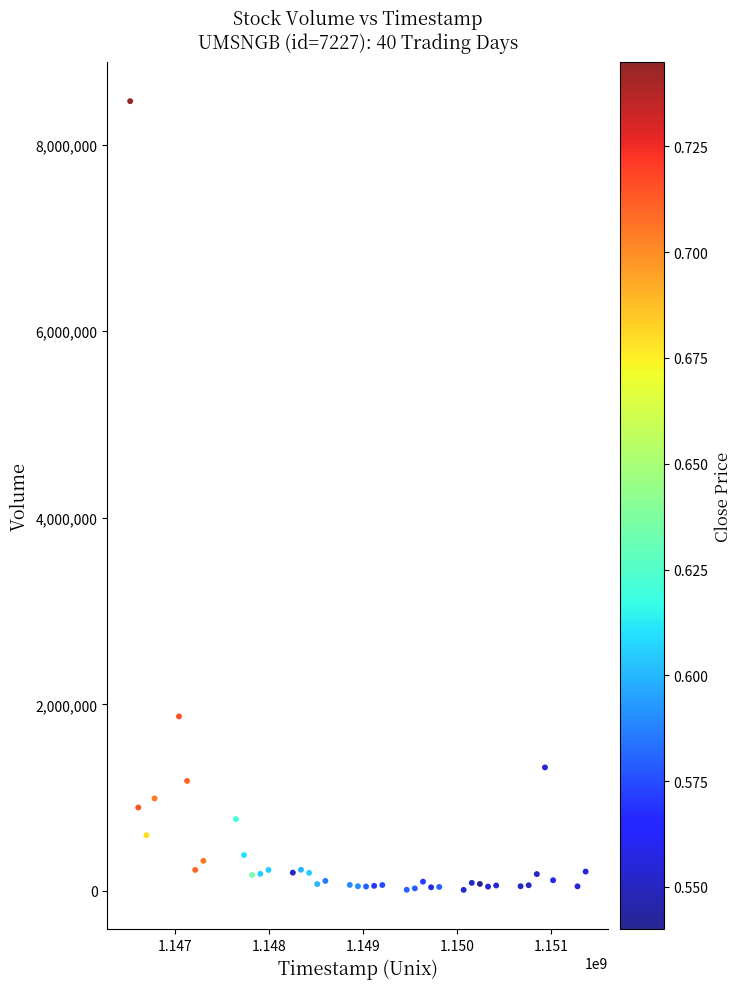

What is the range of X values (max minus min)?

4838400